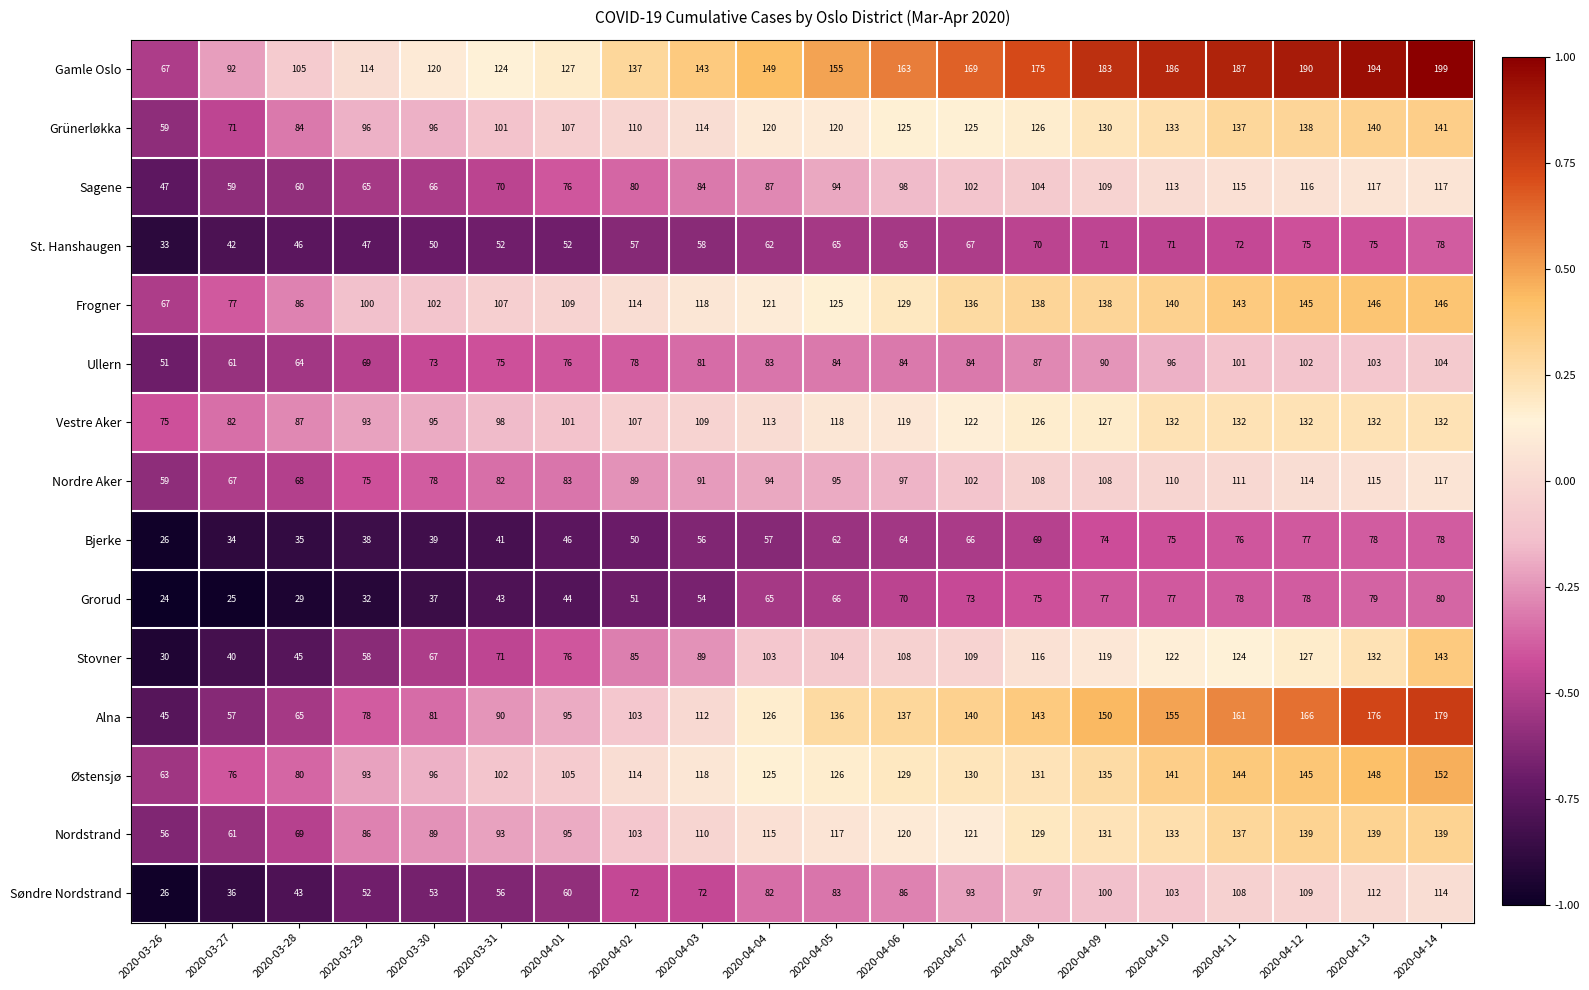

How many data points in Grorud are less than 66?

10